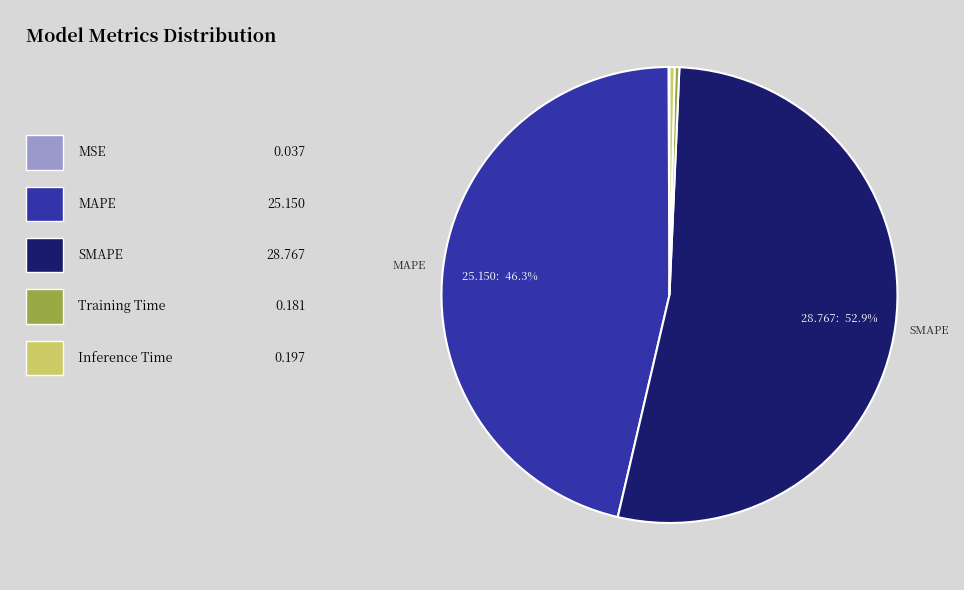

Is there a majority slice in this chart?

Yes